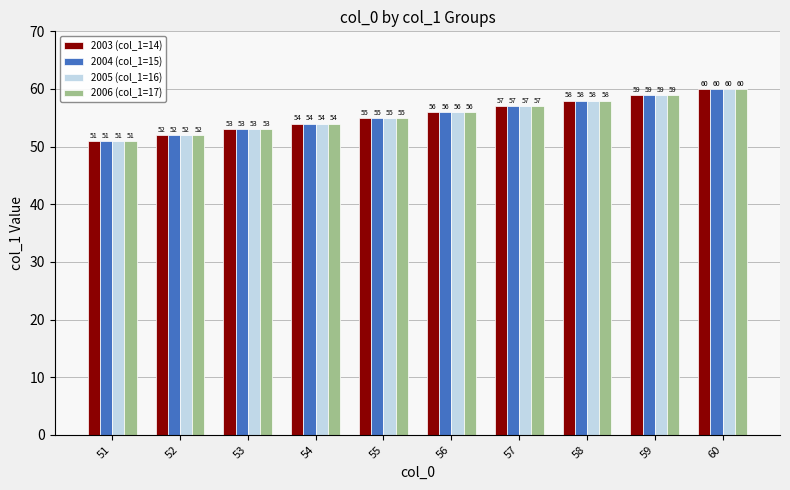

Reading left to right, extract all data points from this chart.

2003 (col_1=14): 51=51	52=52	53=53	54=54	55=55	56=56	57=57	58=58	59=59	60=60
2004 (col_1=15): 51=51	52=52	53=53	54=54	55=55	56=56	57=57	58=58	59=59	60=60
2005 (col_1=16): 51=51	52=52	53=53	54=54	55=55	56=56	57=57	58=58	59=59	60=60
2006 (col_1=17): 51=51	52=52	53=53	54=54	55=55	56=56	57=57	58=58	59=59	60=60